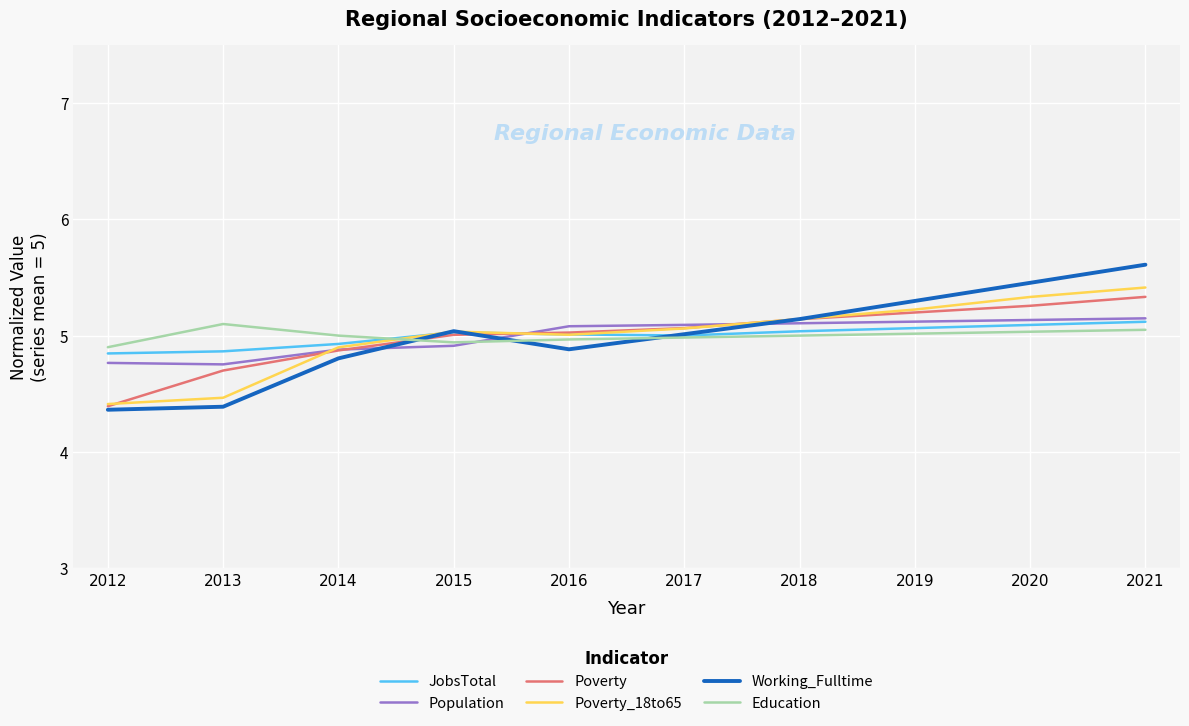

What is the difference between the maximum and minimum values in the Poverty series?

0.9